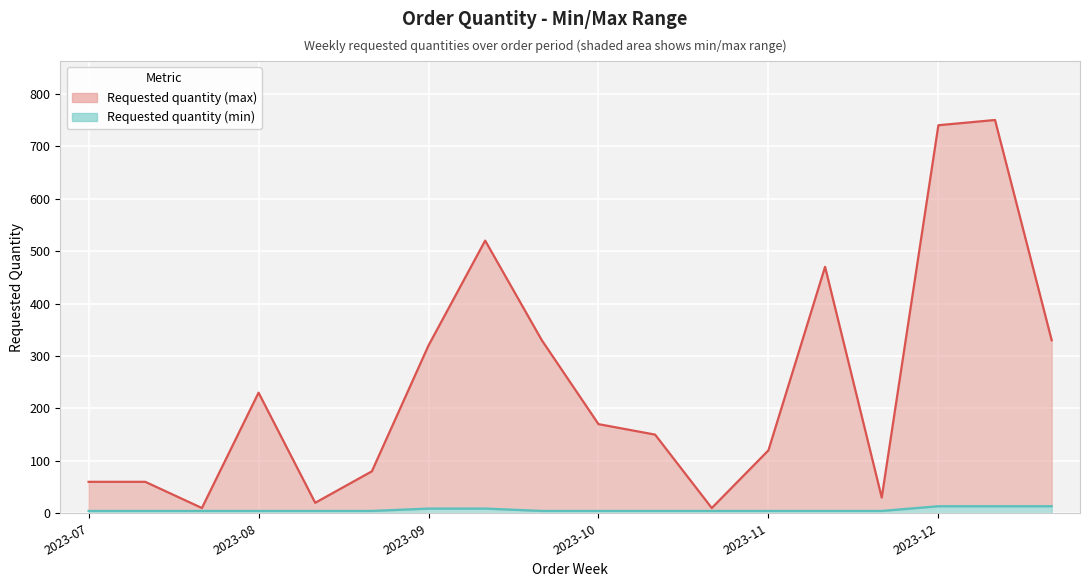

What is the average value?

244